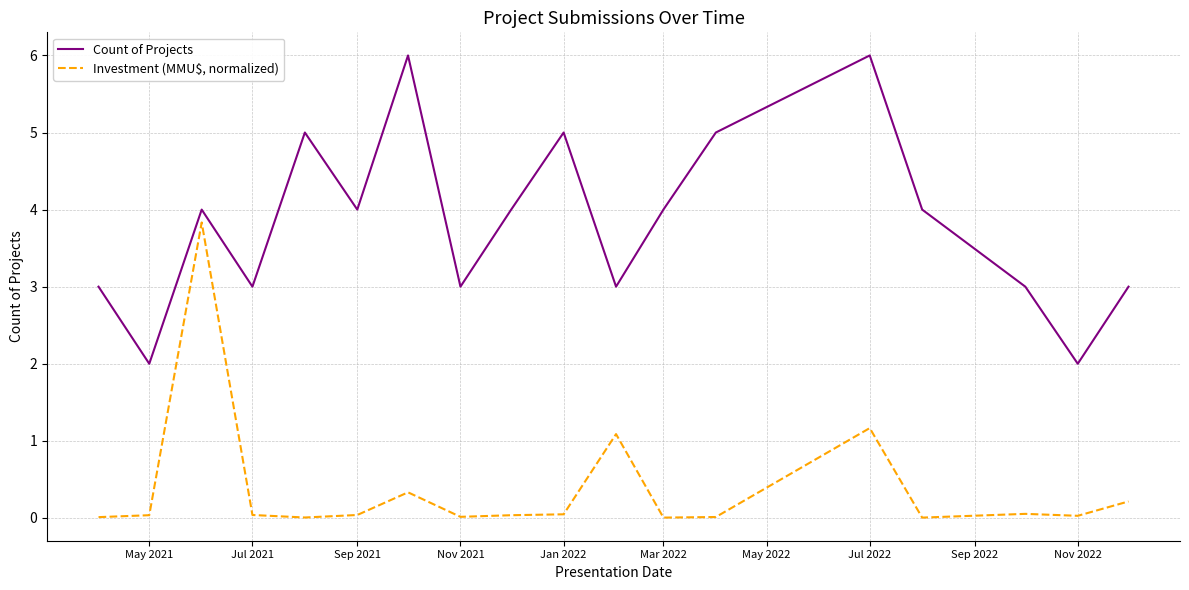

True or false: Count of Projects and Investment (MMU$, normalized) cross at least once.

False